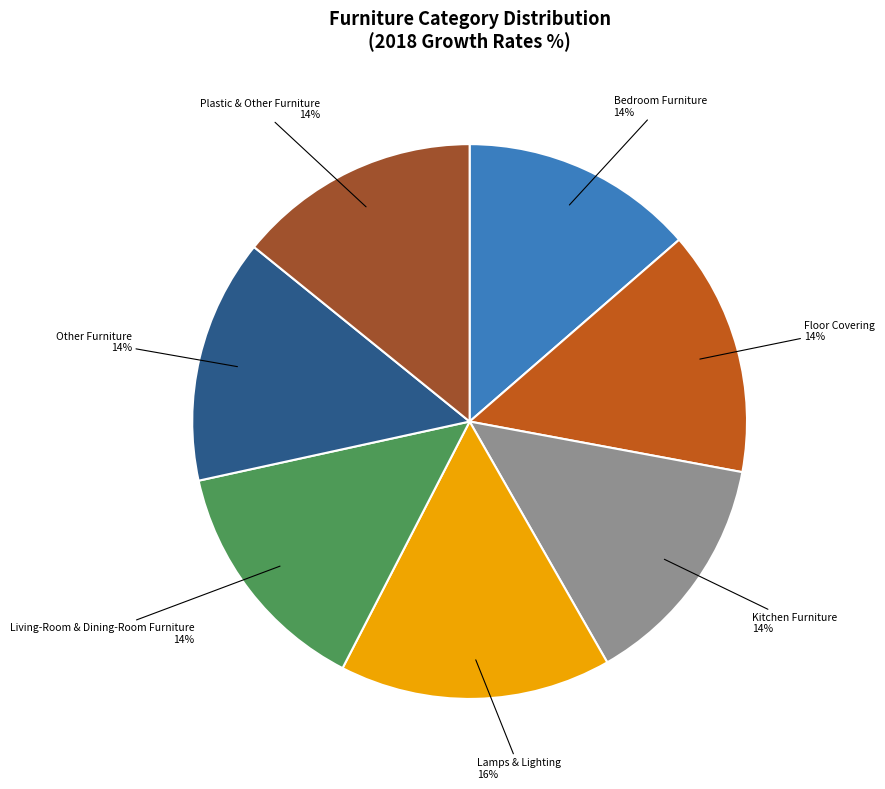

Count the number of slices in the pie.

7